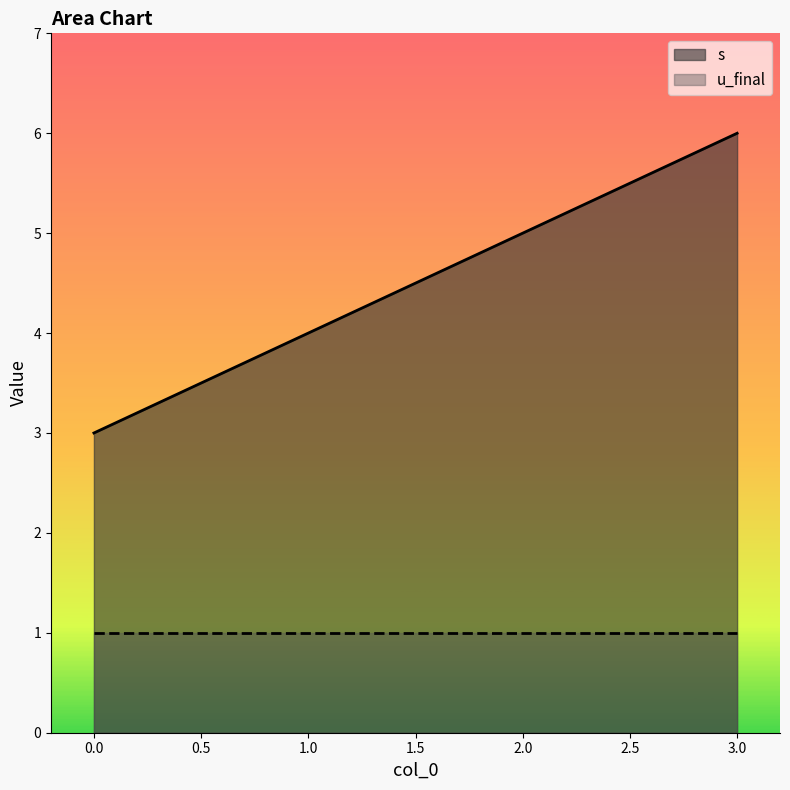

How many categories are shown in the chart?

4